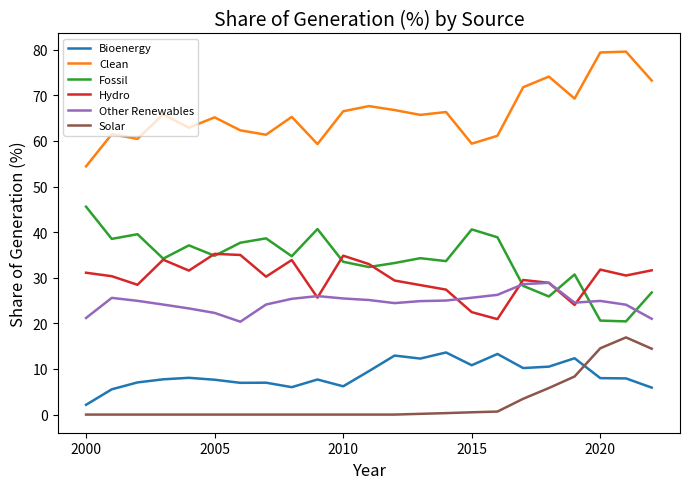

What is the minimum value for Other Renewables?

20.4